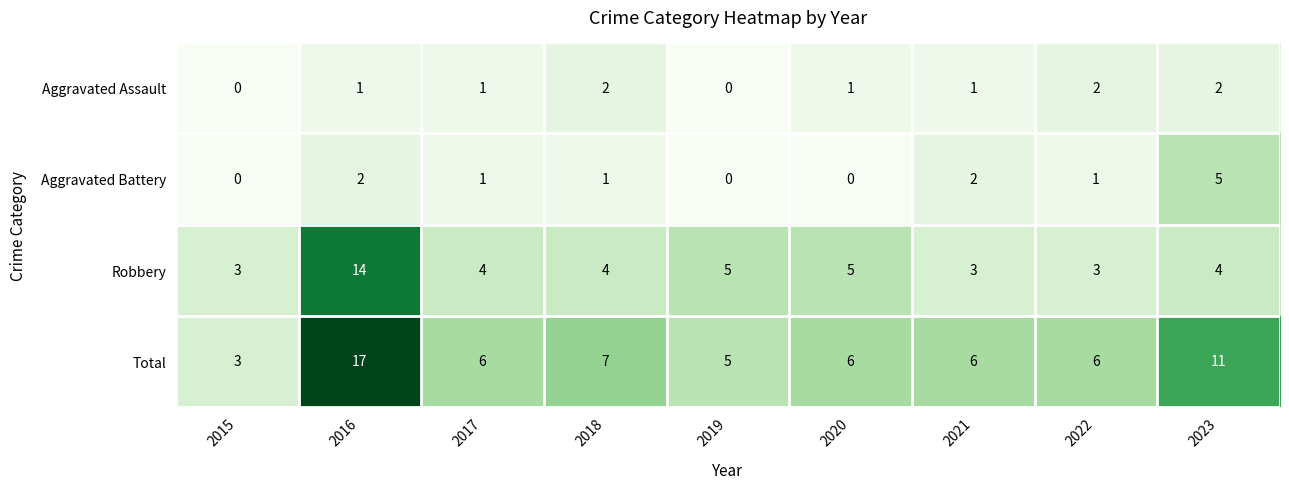

Where is Total nearest to the value 10?

2023